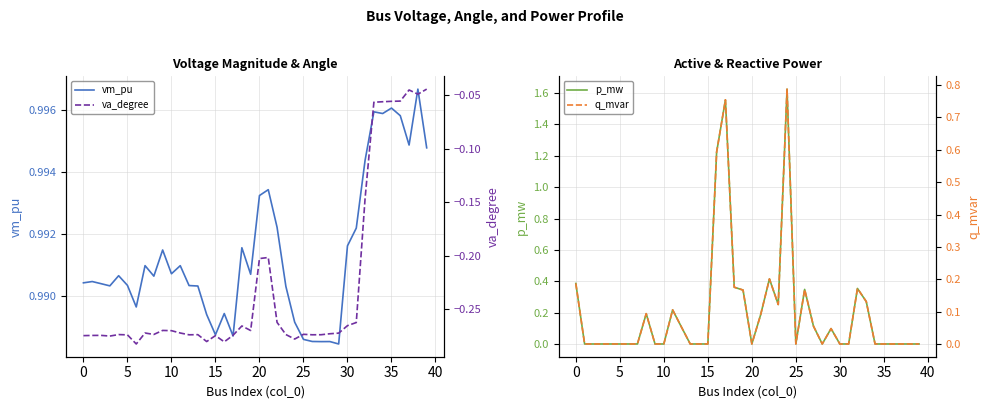

What is the sum of all va_degree values?

-9.1